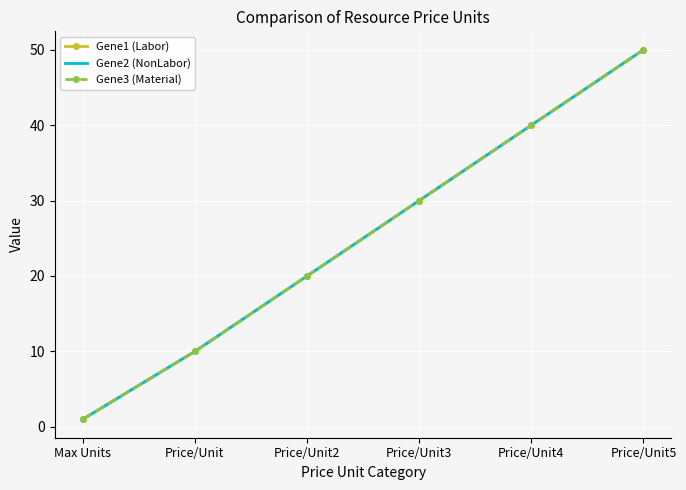

Count the number of data series in this chart.

3